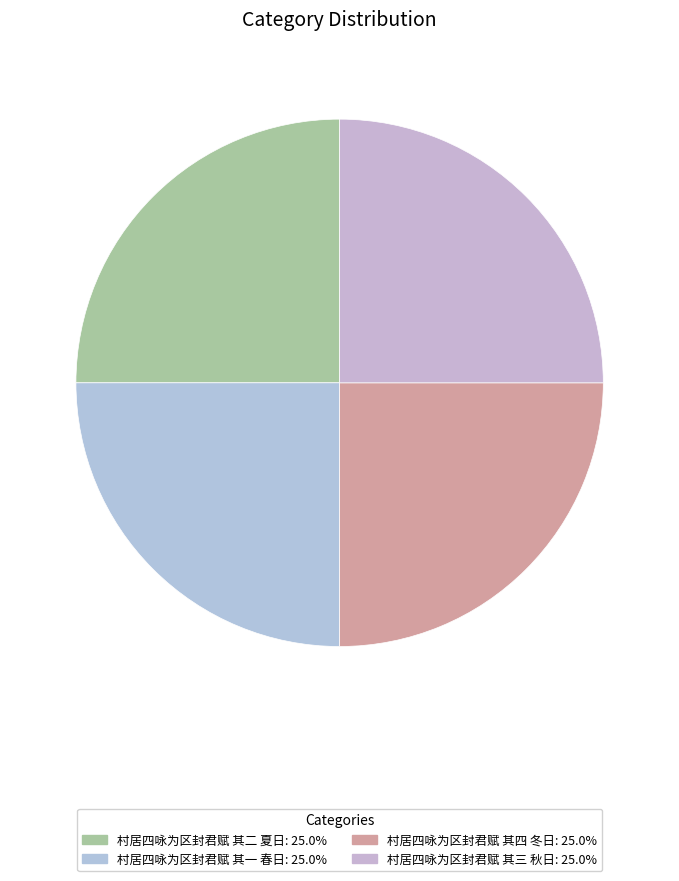

Is 村居四咏为区封君赋 其二 夏日 the majority of the pie?

No